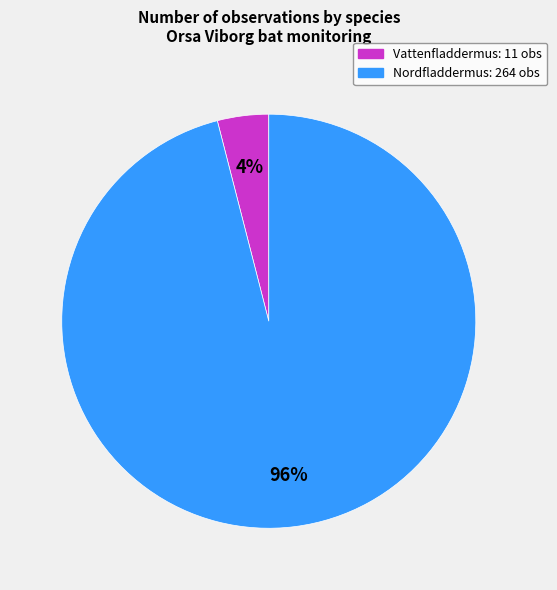

Count the number of slices in the pie.

2